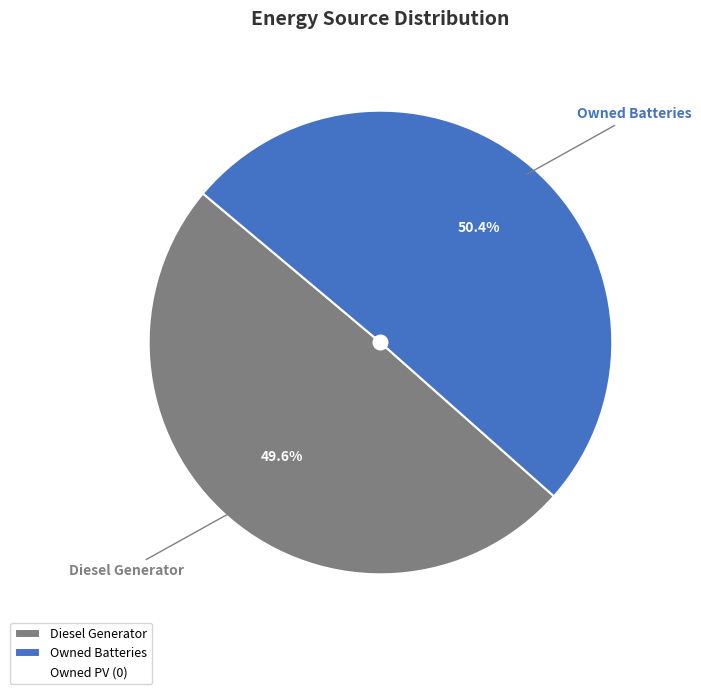

Is there any slice that represents more than half of the pie?

Yes